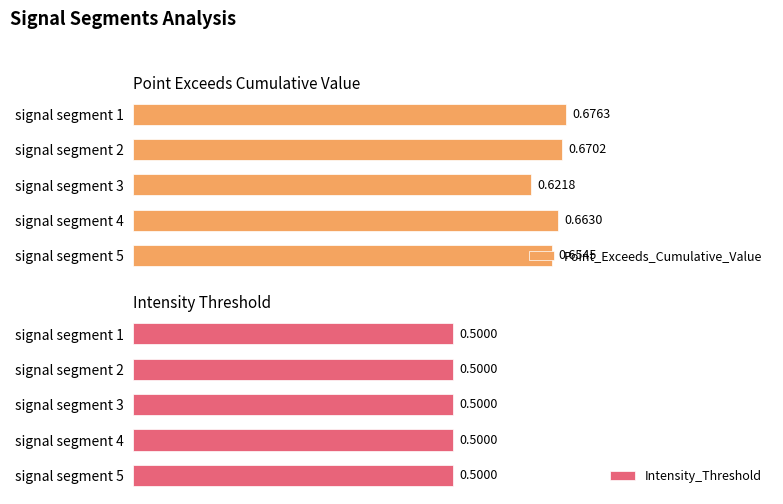

List the series in order of their peak value, lowest first.

Intensity_Threshold, Point_Exceeds_Cumulative_Value